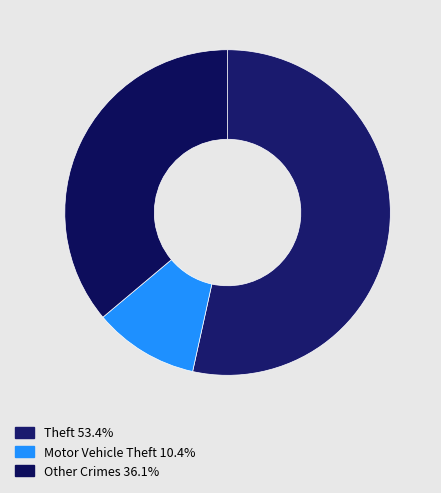

Count the number of slices in the pie.

3